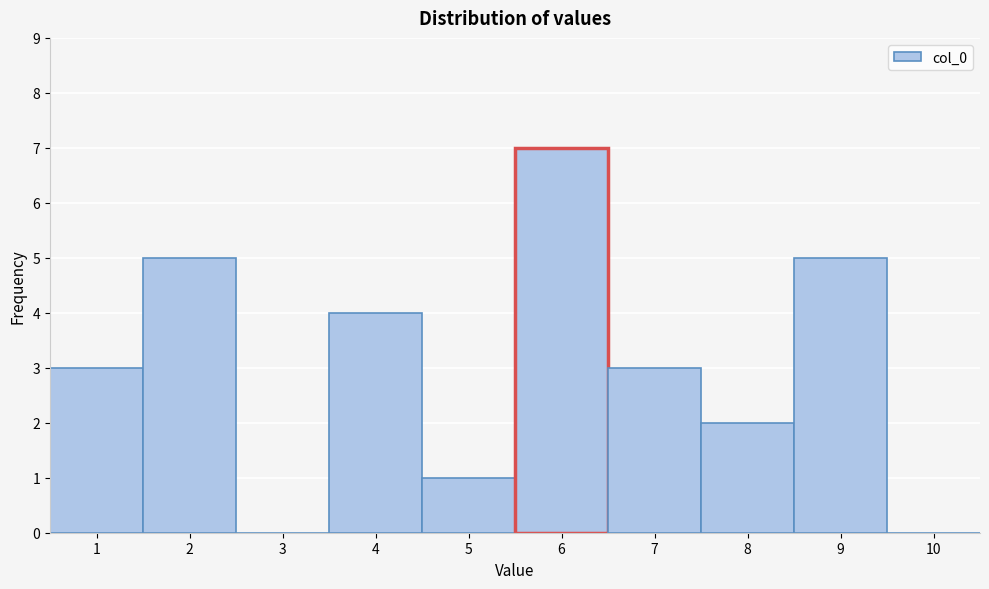

Which range on the x-axis has the tallest bar?

5.5 to 6.5